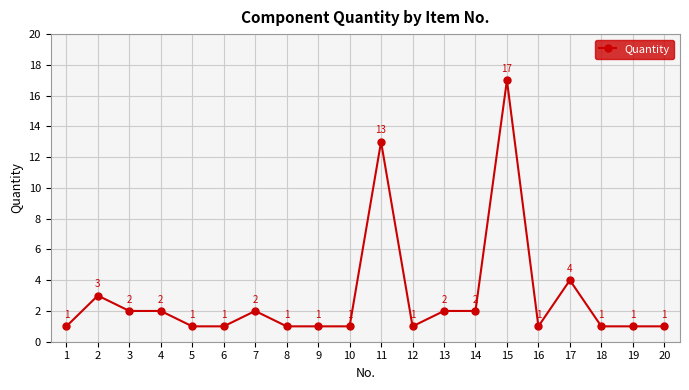

Between 2 and 11, which is larger?

11